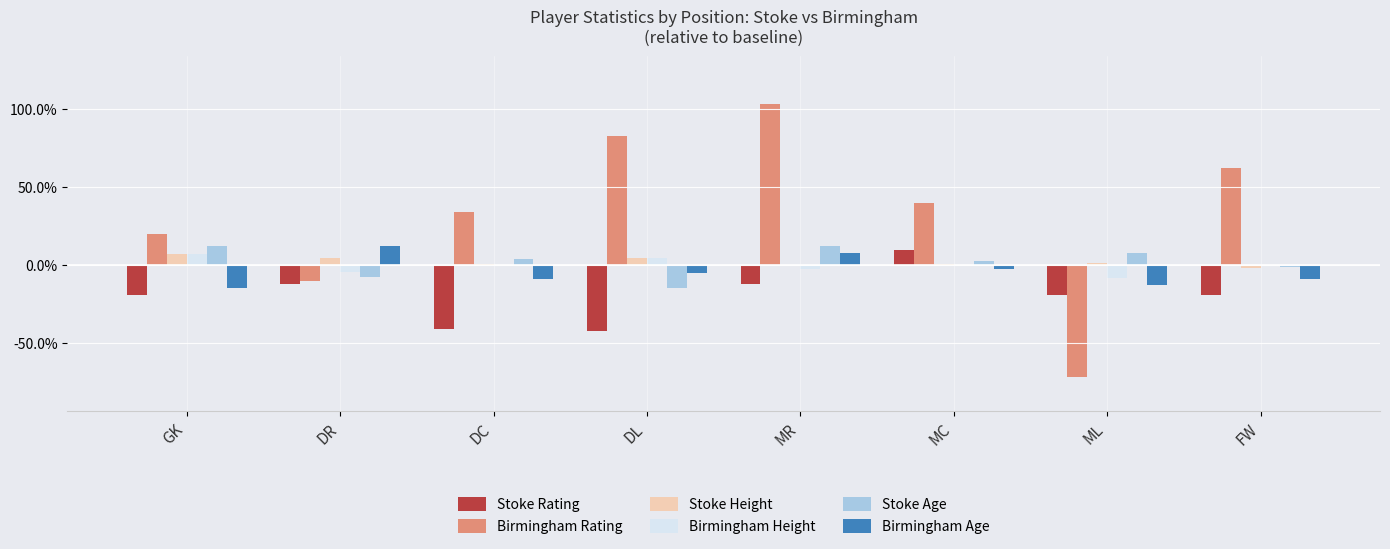

Which category has the highest value in the Stoke Height series?

GK